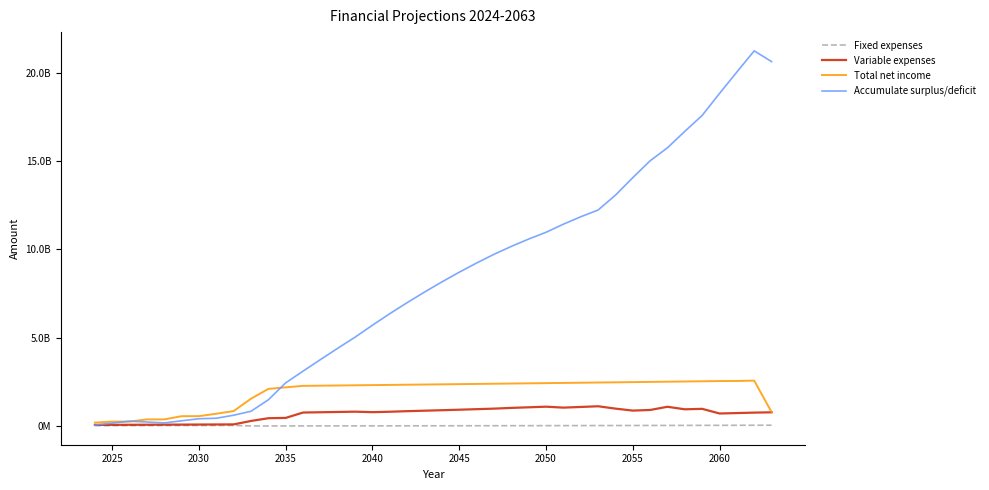

Does the chart display data point markers on the line(s)?

No